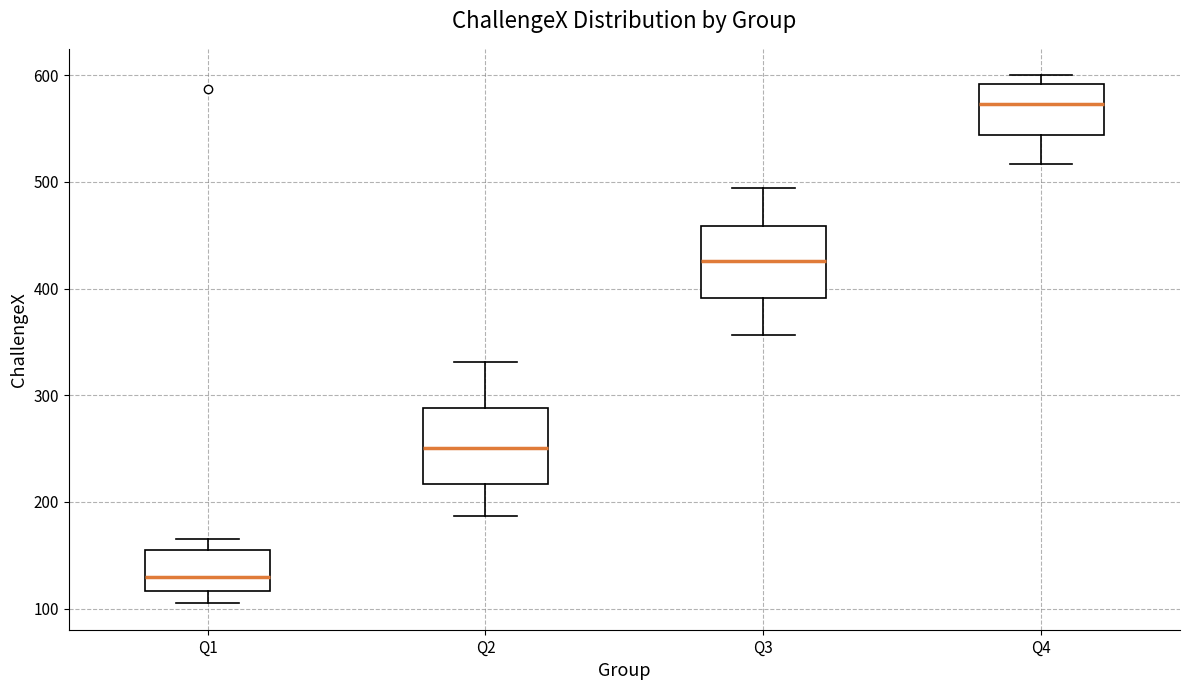

Which box has the lowest median line?

Q1